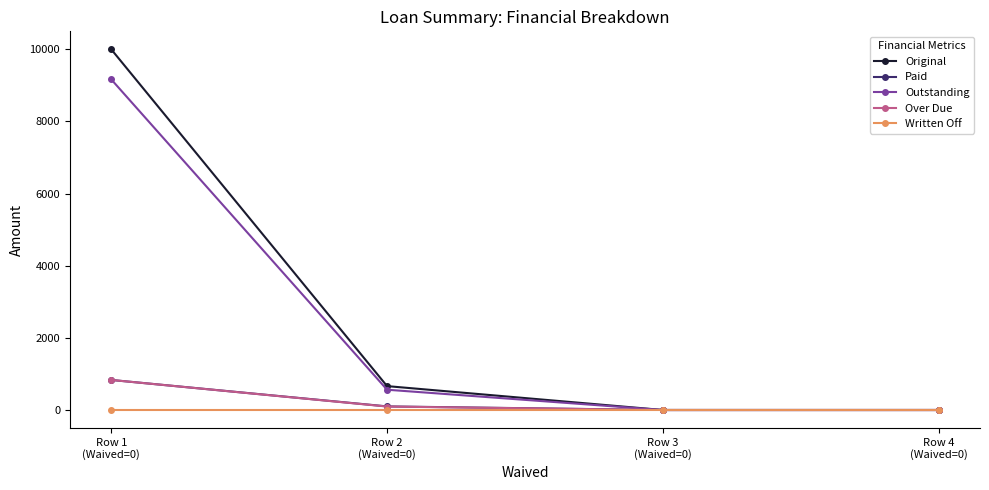

Which label corresponds to the largest value in the chart?

Row 1
(Waived=0)